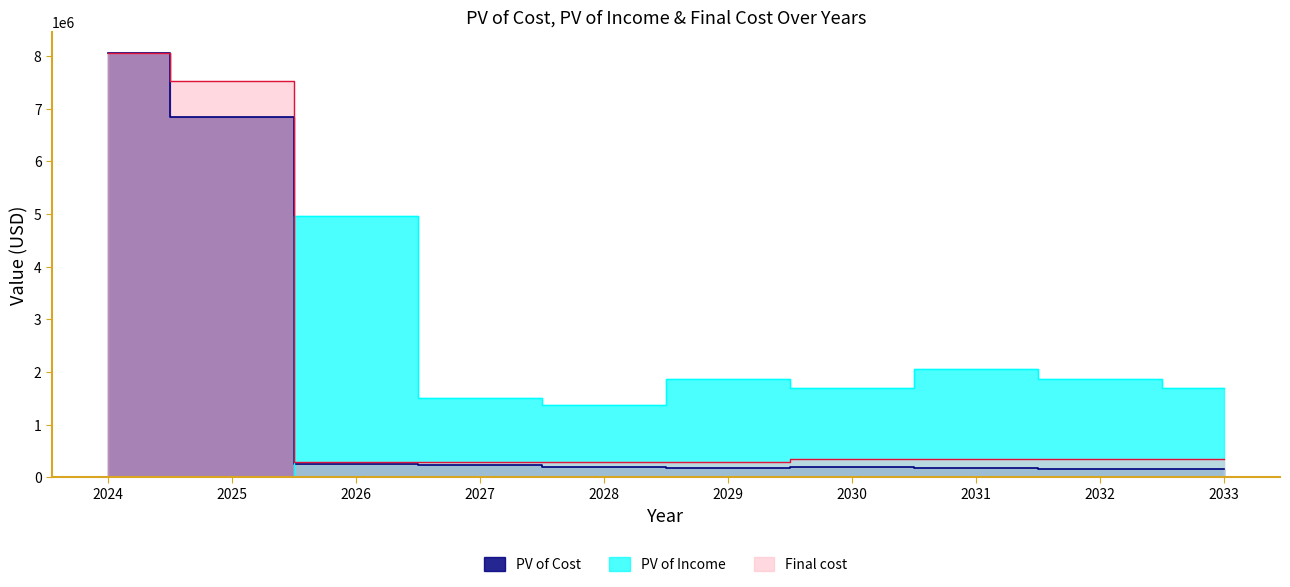

How many lines are shown in the chart?

3